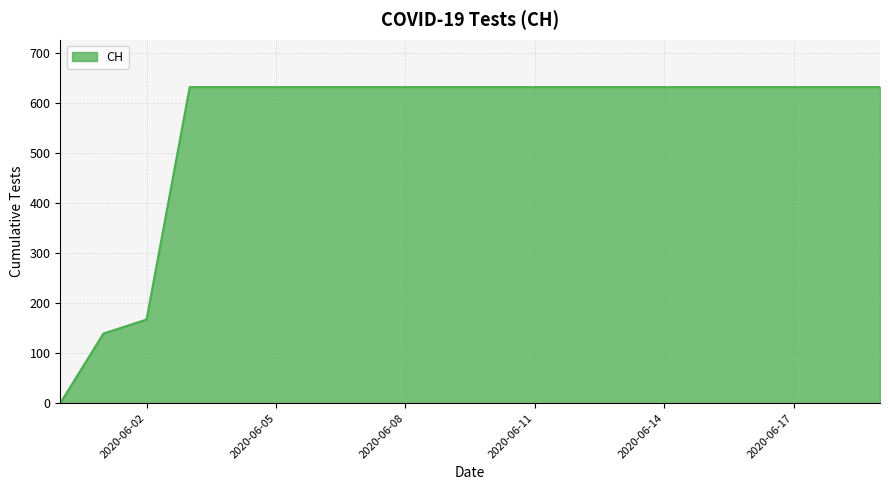

What is the maximum value shown in the chart?

631